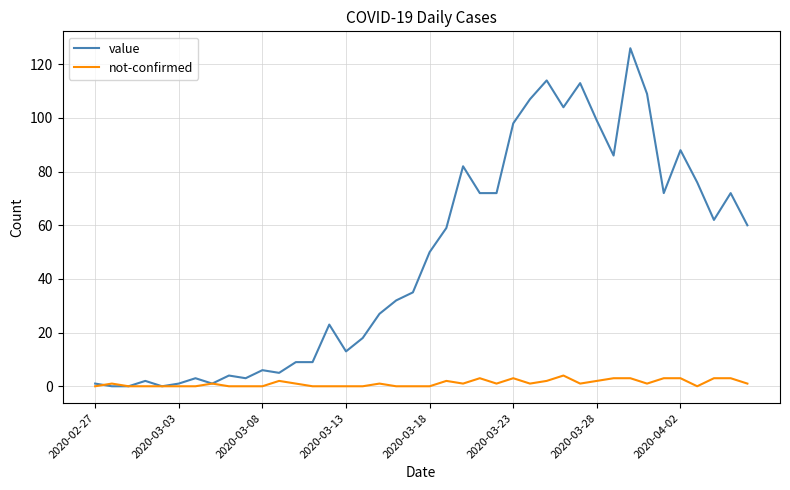

Rank the series by their average value, from highest to lowest.

value, not-confirmed